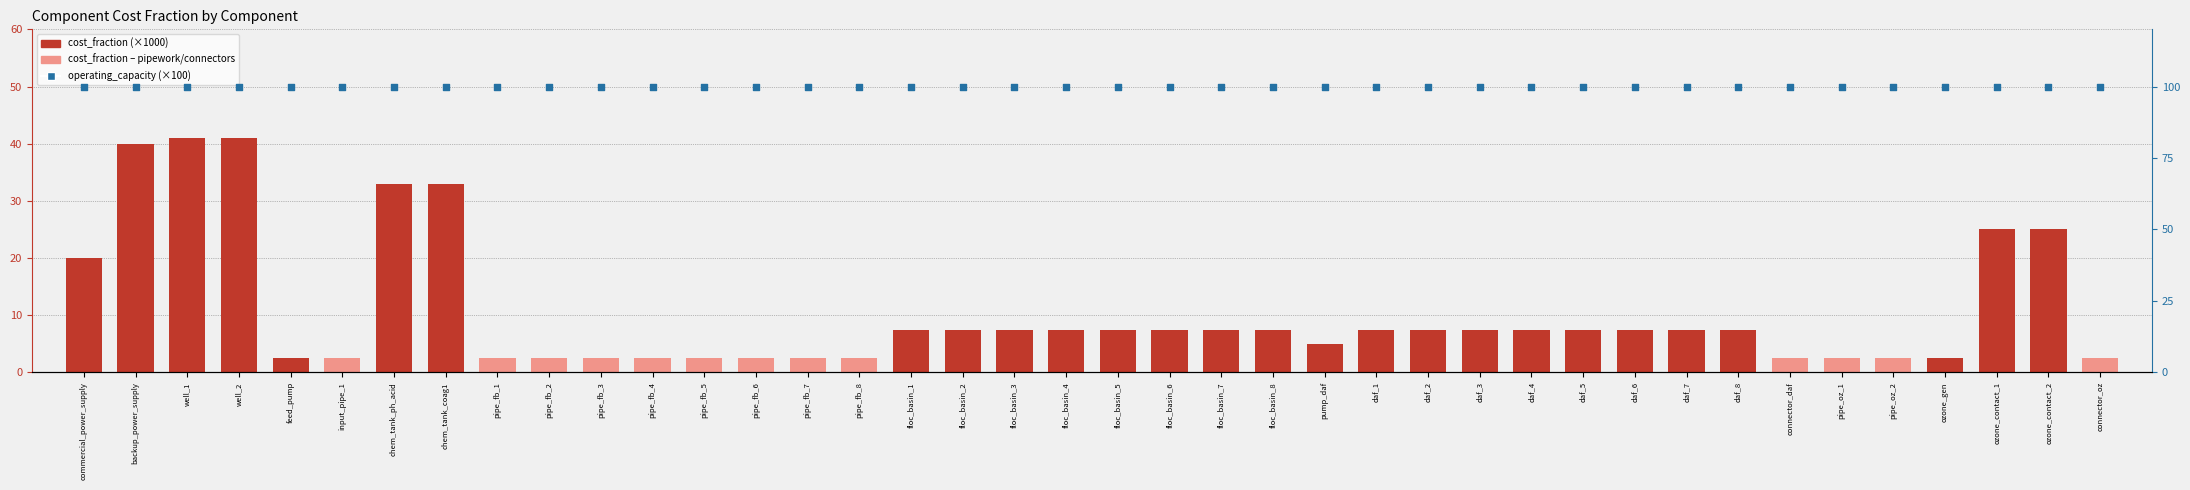

Which series reaches the minimum Y coordinate?

cost_fraction